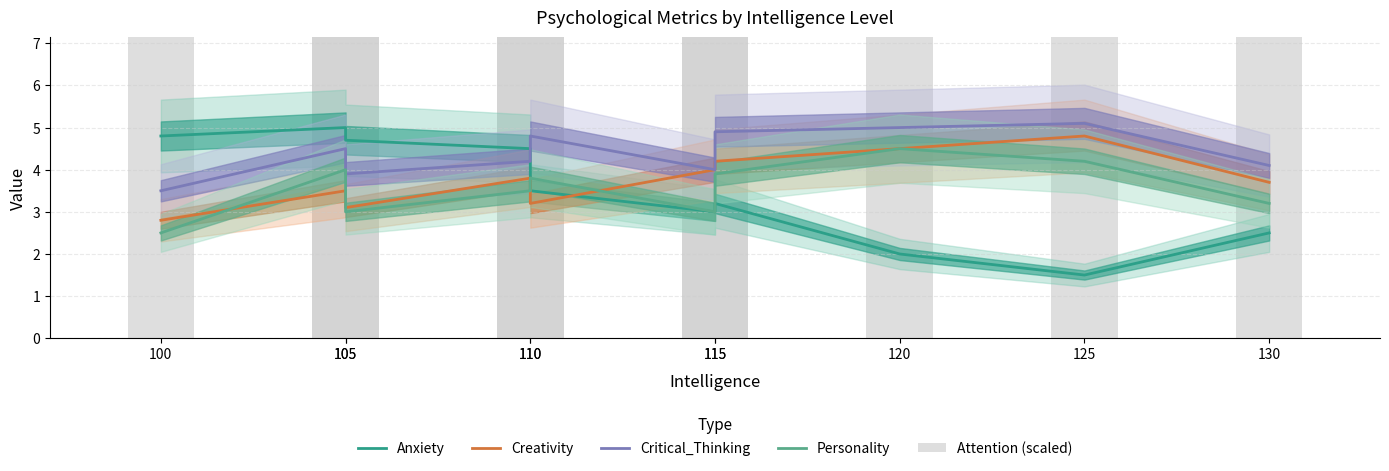

At which label does Attention (scaled) reach its peak?

120